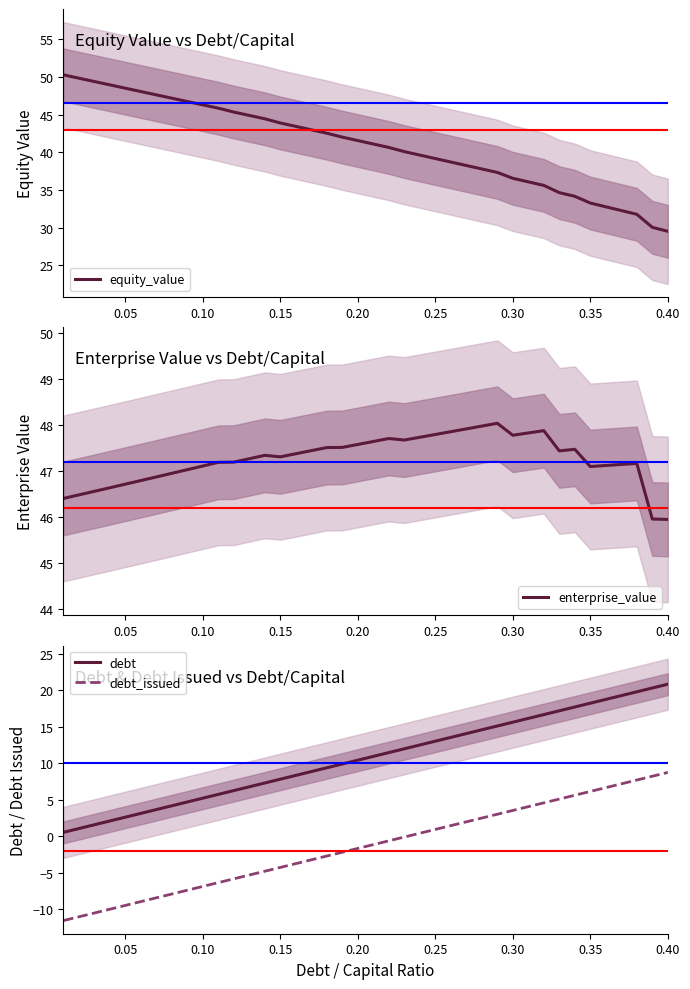

How many lines are shown in the chart?

4